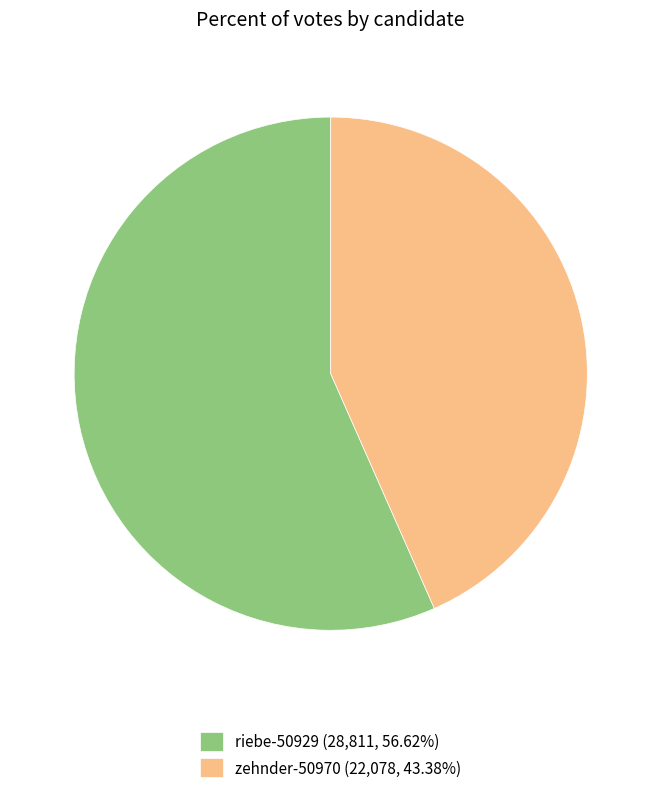

Is the sum of riebe-50929 and zehnder-50970 greater than half?

Yes